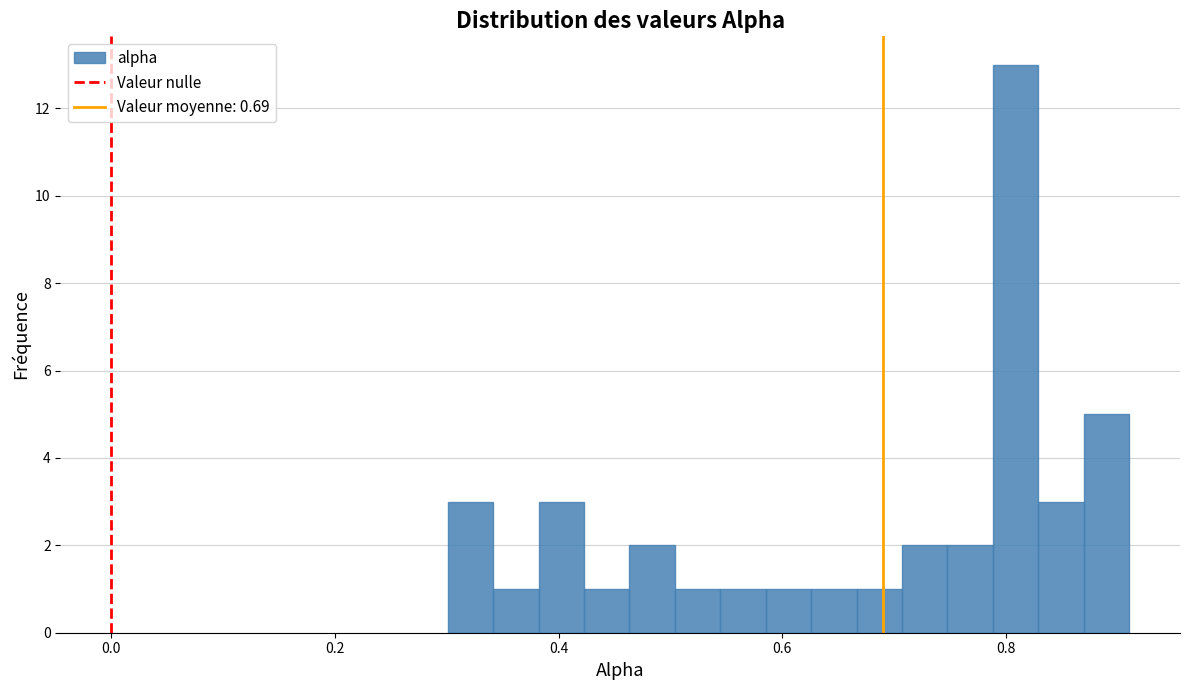

Around what value on the x-axis is the tallest bar? Give the approximate position of its centre, as read against the axis.

0.80